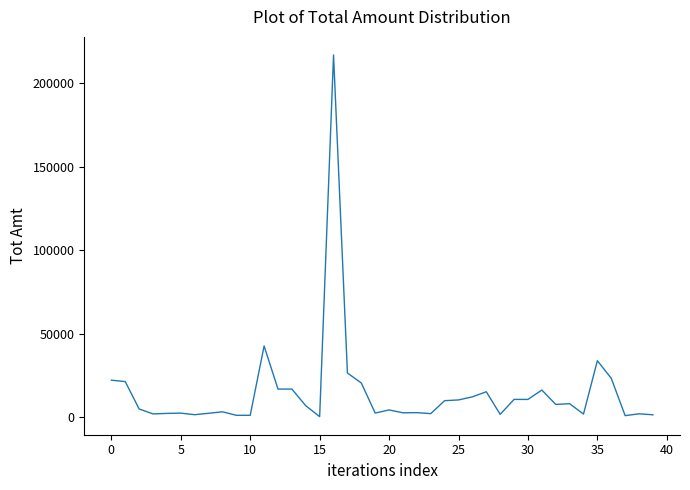

What is the greatest value displayed?

217089.8